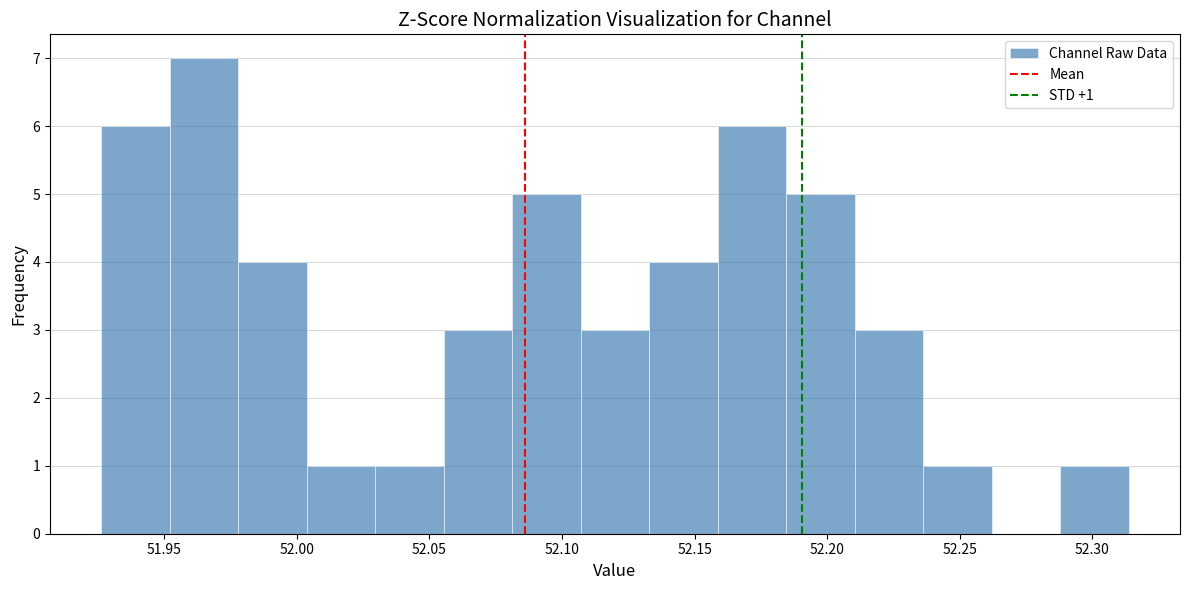

Over which range of the x-axis is the bar tallest?

51.950 to 51.980